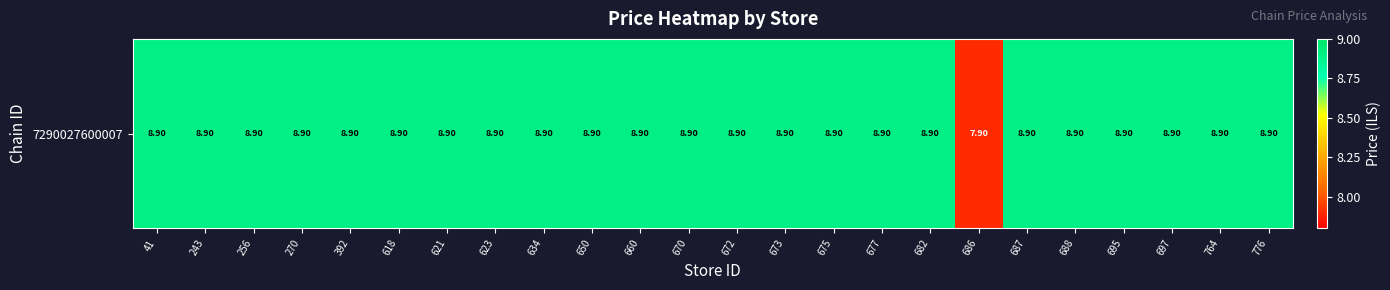

Where does the data first go above 8?

41